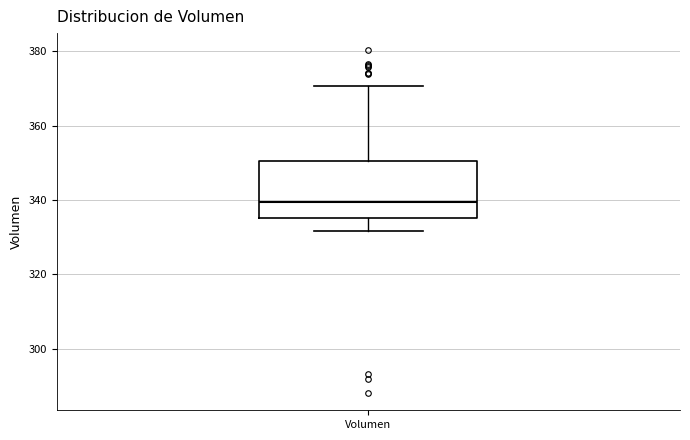

Read this box plot against the y-axis: the position of the median line, the range covered by the box, and the ends of both whiskers. The values are not printed on the chart, so give them approximately, as read against the axis.

median 340, box 336 to 350, whiskers 332 to 370